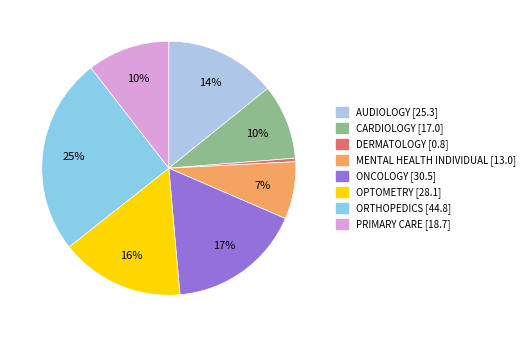

What percentage is the PRIMARY CARE slice, to the nearest percent?

10%